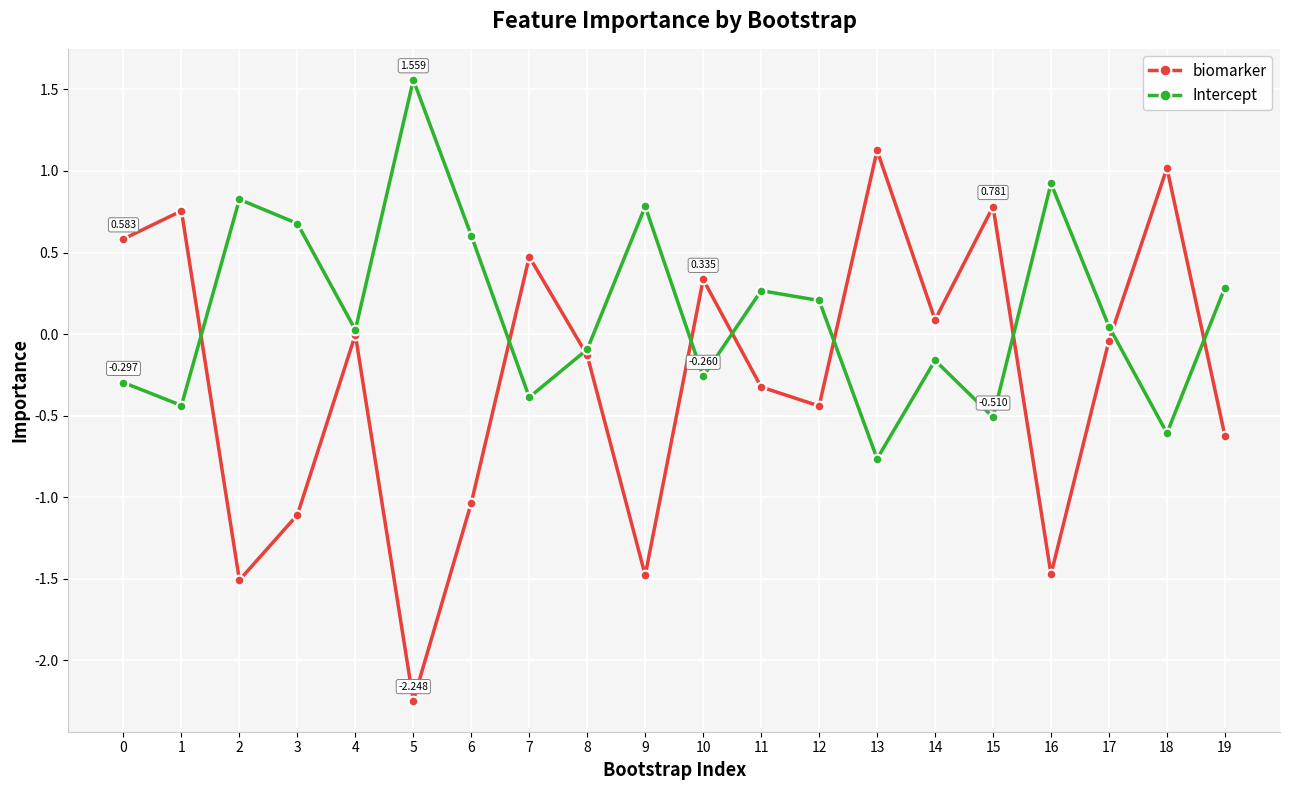

What is the value of the Intercept point at the 7th from the left?

0.6